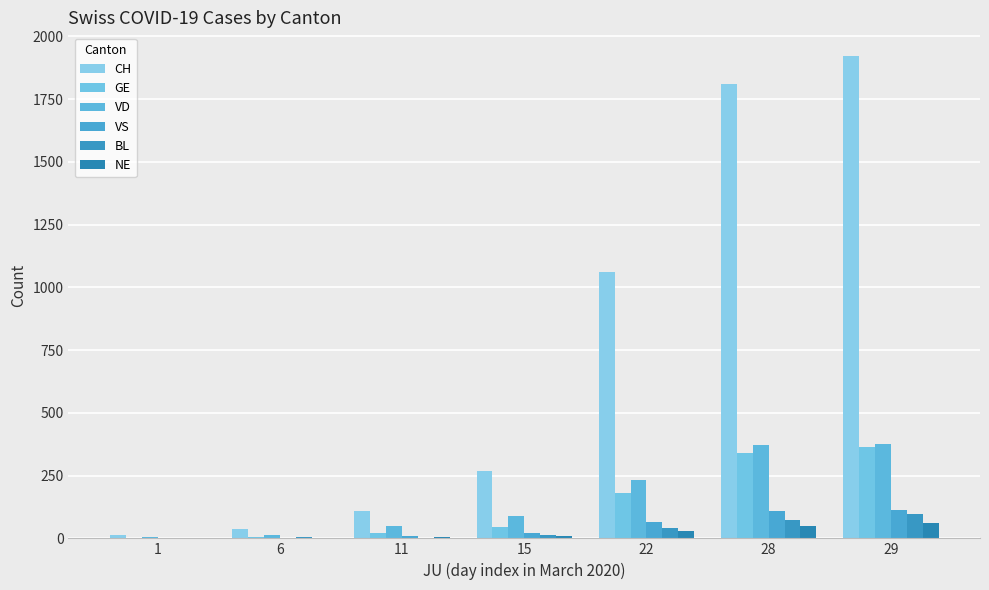

How many groups of bars are there?

7